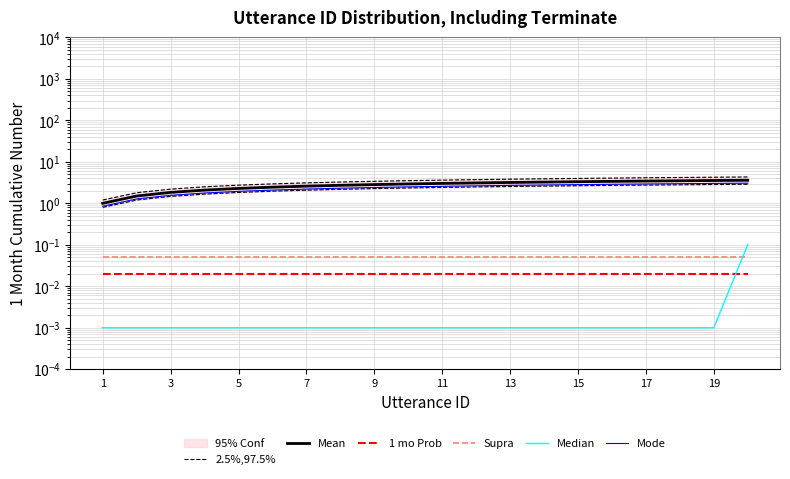

True or false: Mode has a value of 0.6 at 13.

False